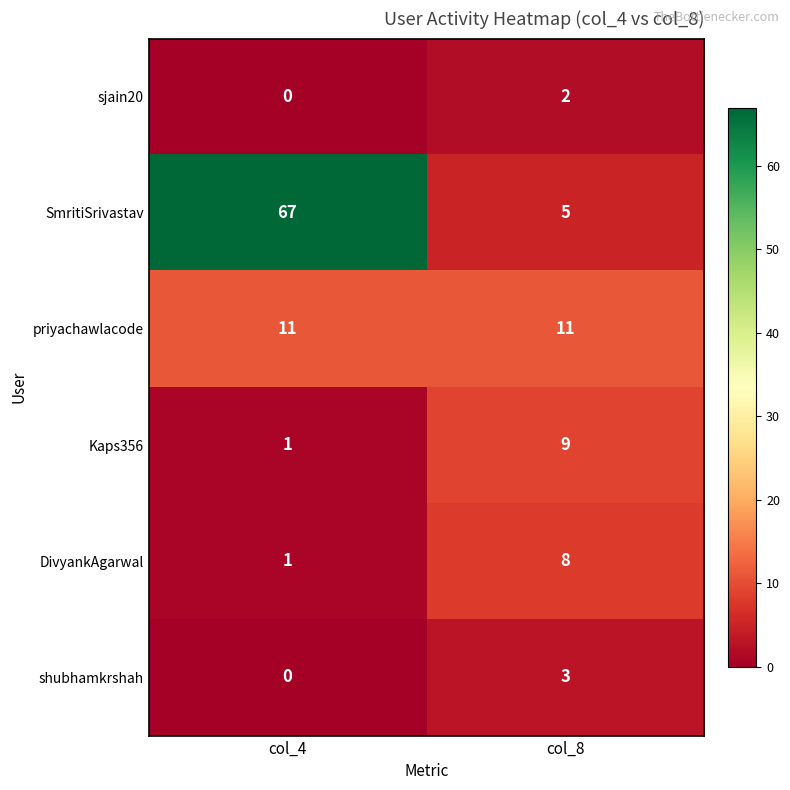

What is the sum of the priyachawlacode values at col_8 and col_4?

22